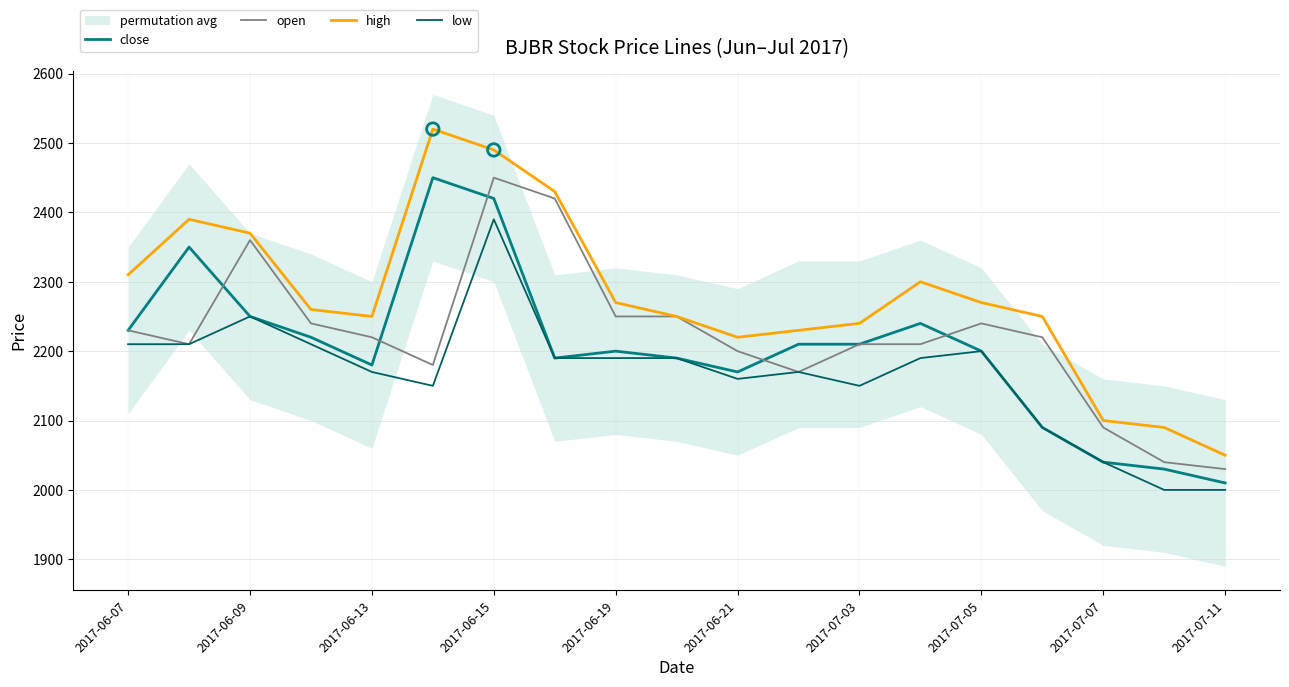

What are all the series names shown in the legend?

close, open, high, low